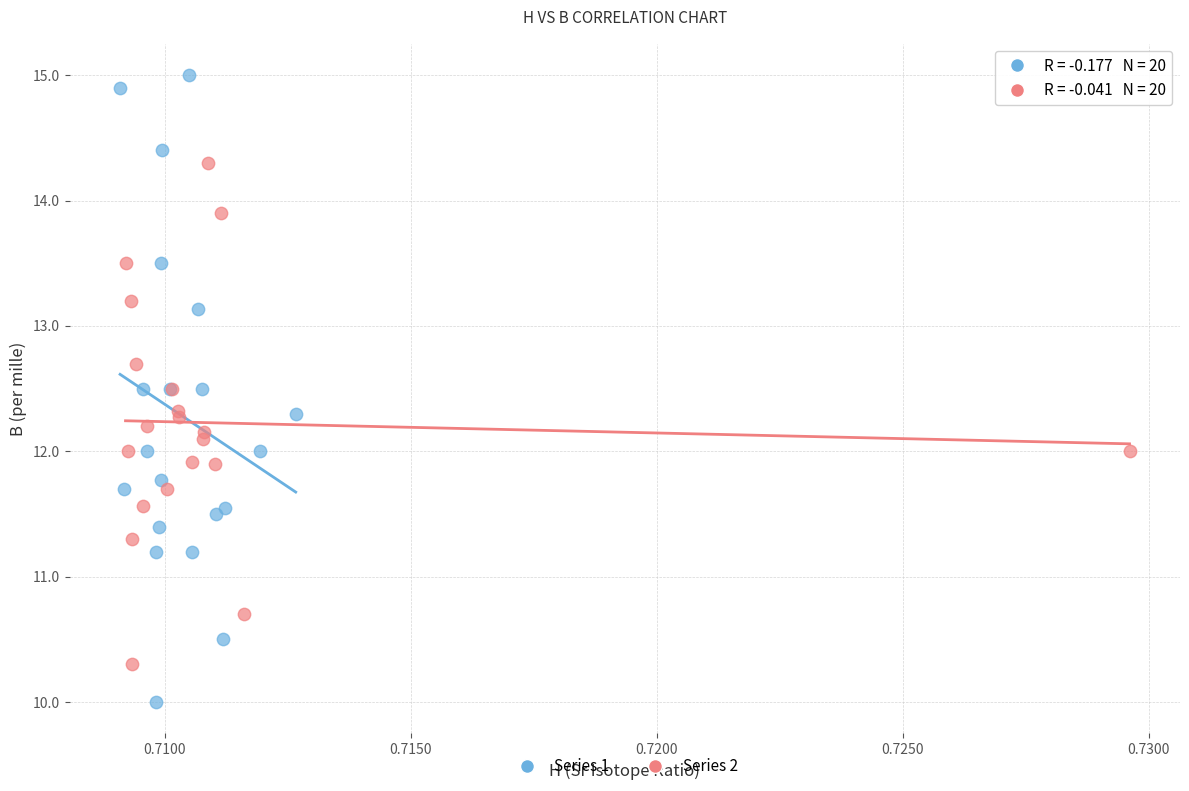

What are all the series names shown in the legend?

Series 1, Series 2